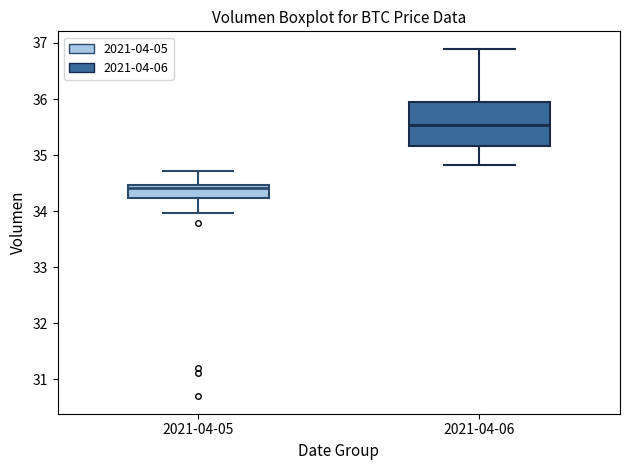

Which box's median line is the highest?

2021-04-06